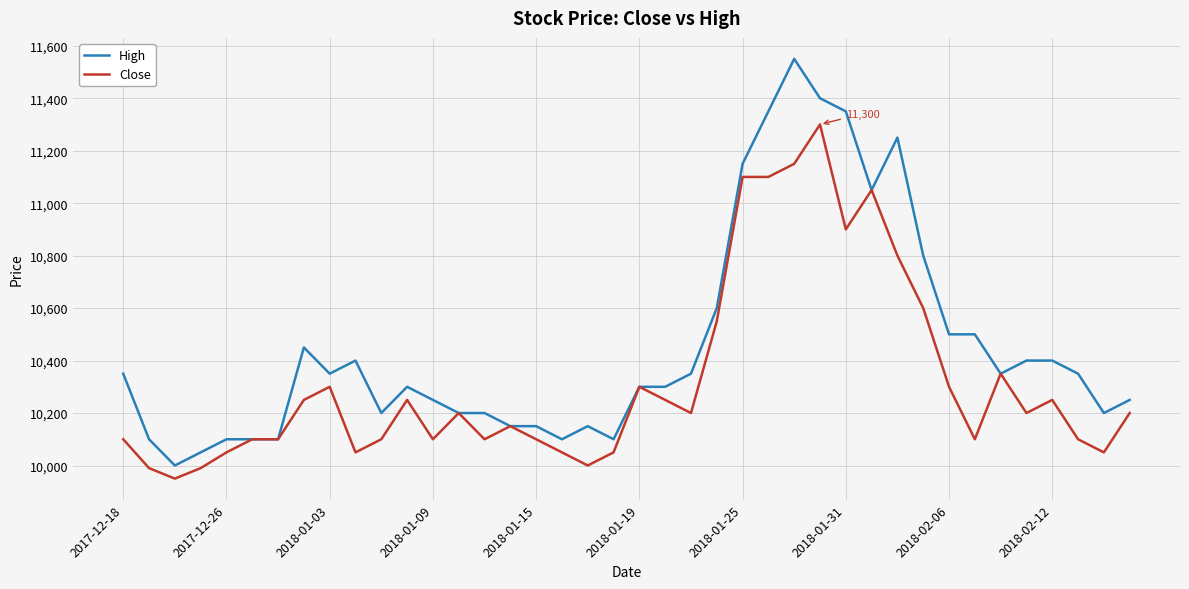

What is the maximum value for High?

11550